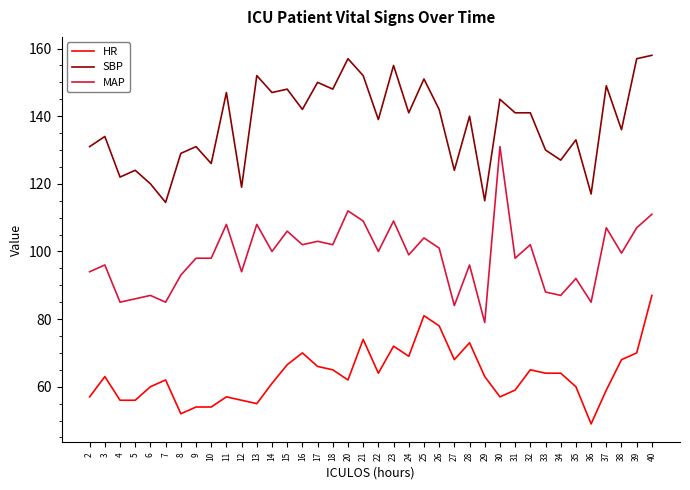

What is the total value across all series at 23?

336.0